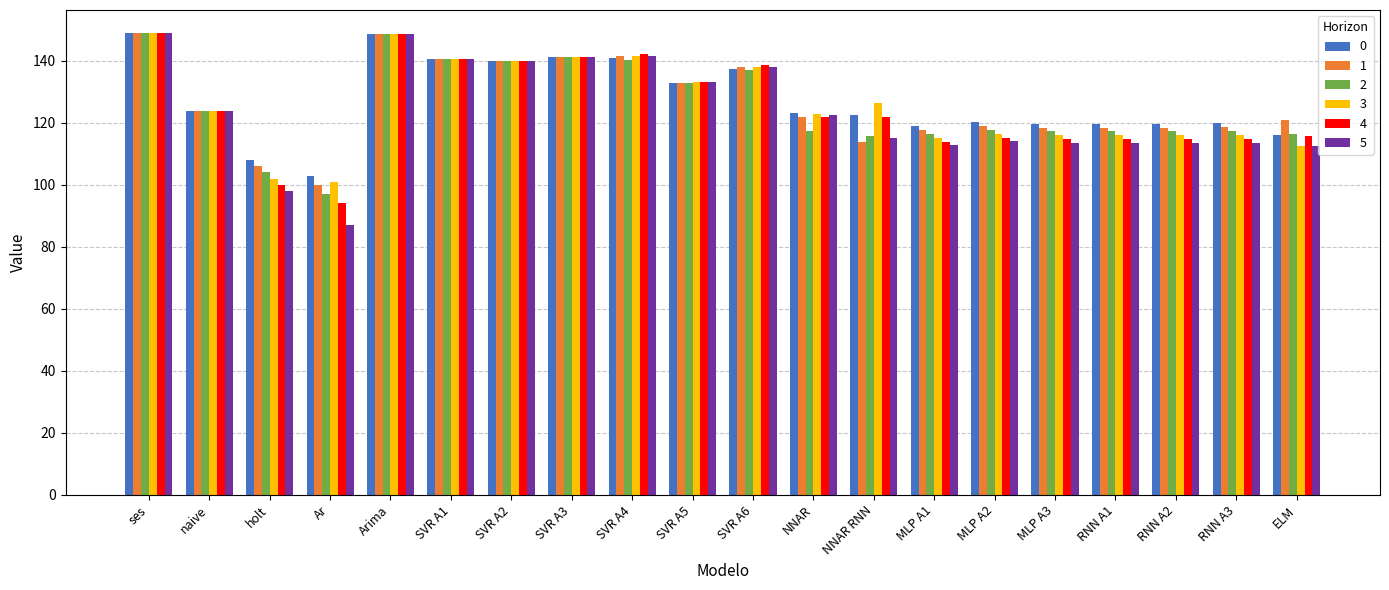

What is the greatest value displayed?

149.0